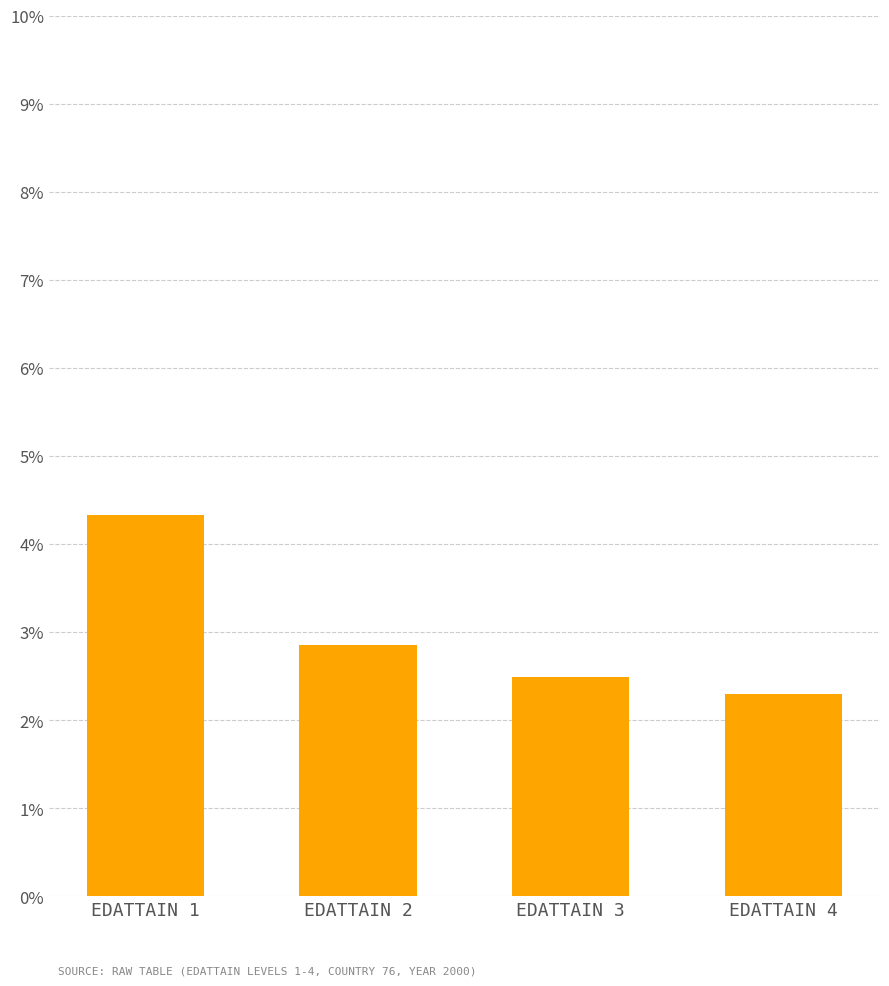

Does the chart contain any negative values?

No